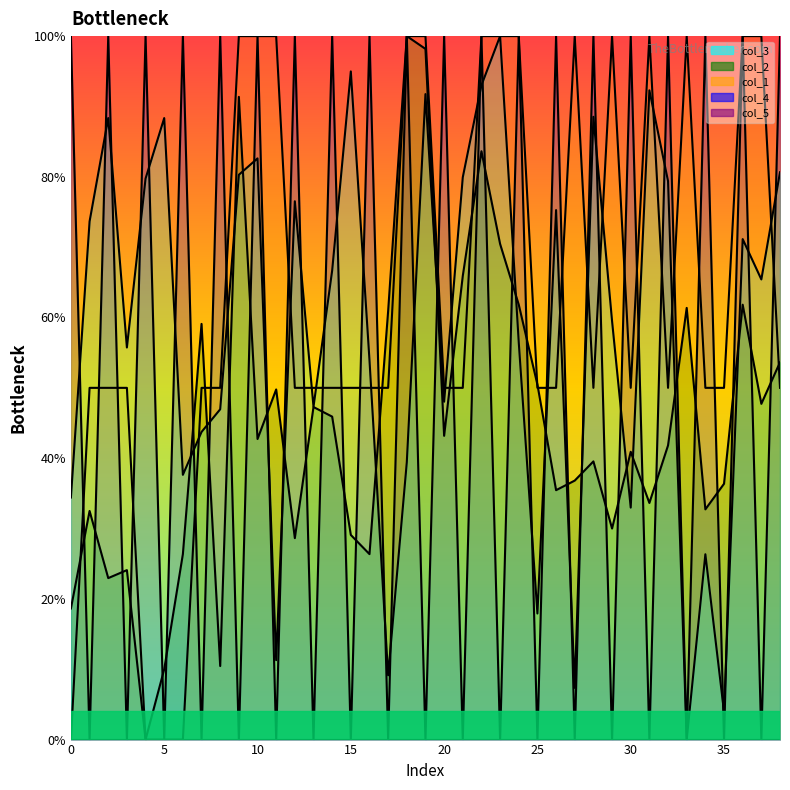

How many col_1 values are between 0 and 1?

39